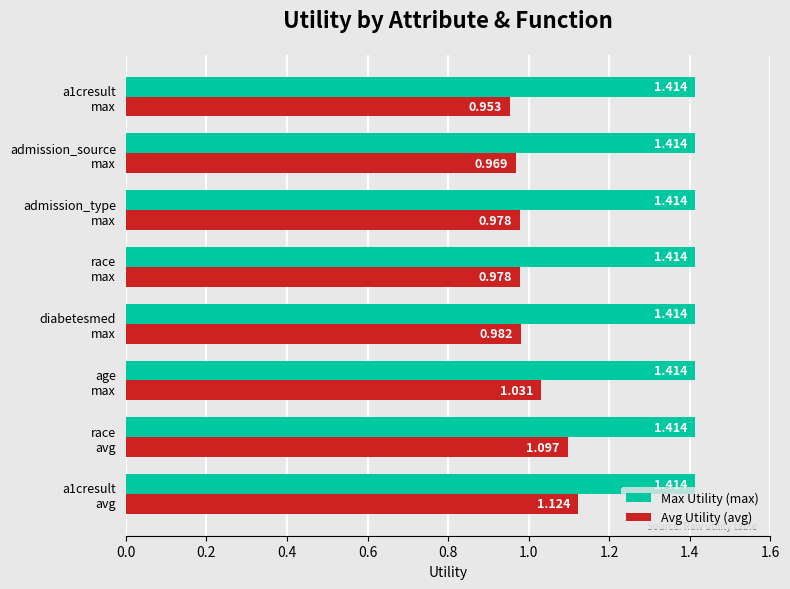

Which series has the largest total across all categories?

Max Utility (max)